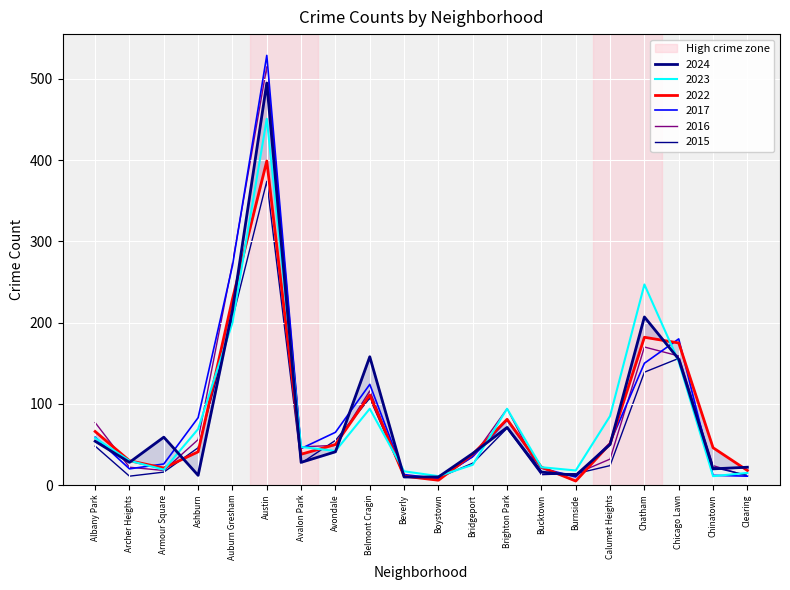

What is the spread (max minus min) of values at Avalon Park?

20